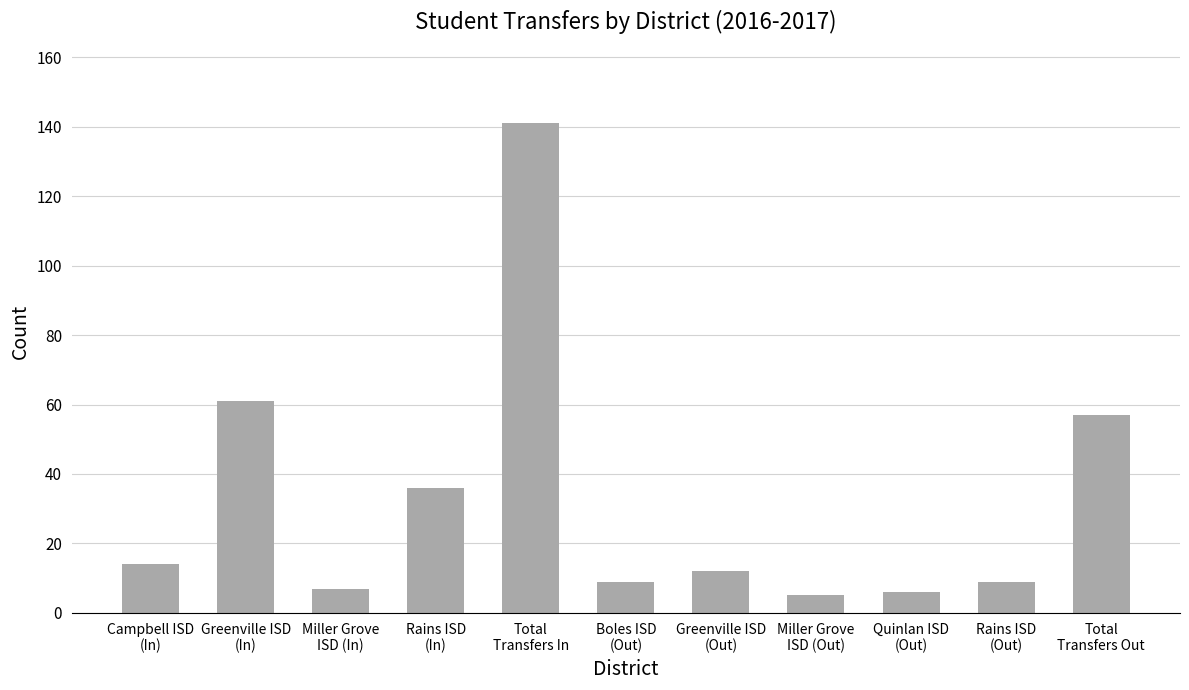

Reading left to right, extract all data points from this chart.

Campbell ISD
(In)=14	Greenville ISD
(In)=61	Miller Grove
ISD (In)=7	Rains ISD
(In)=36	Total
Transfers In=141	Boles ISD
(Out)=9	Greenville ISD
(Out)=12	Miller Grove
ISD (Out)=5	Quinlan ISD
(Out)=6	Rains ISD
(Out)=9	Total
Transfers Out=57